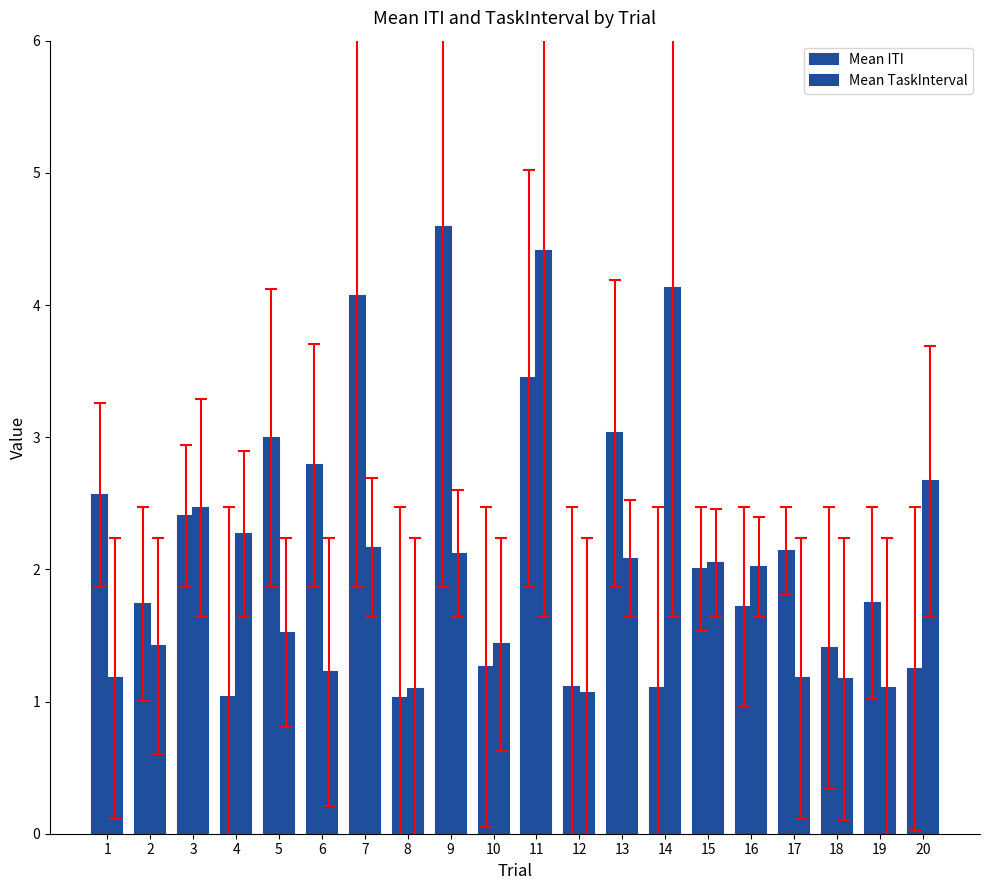

How many data points does each series have?

20